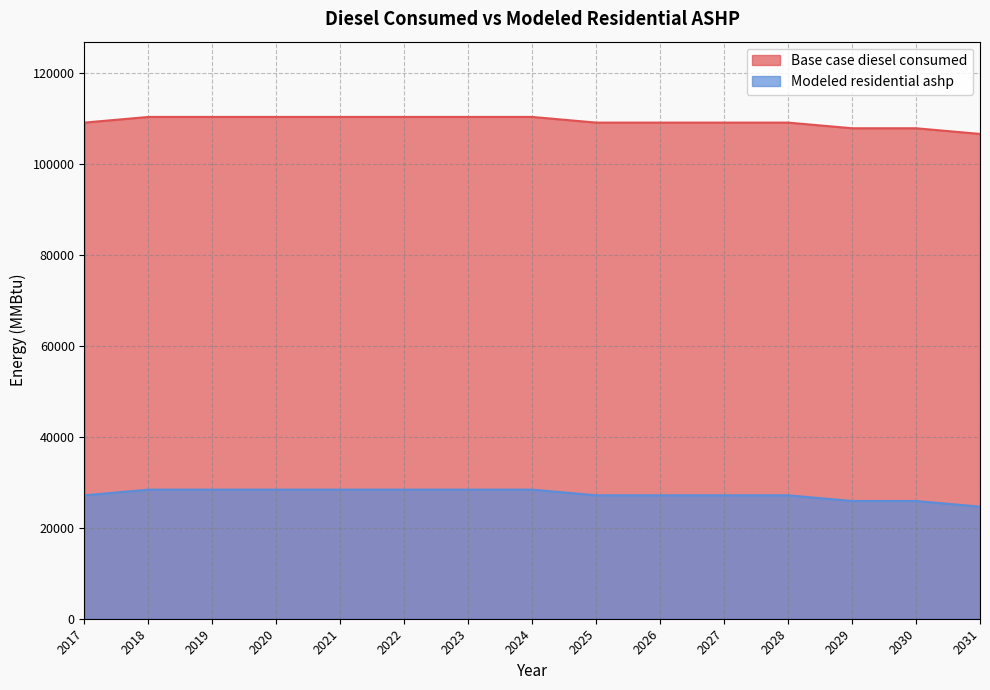

True or false: Base case diesel consumed and Modeled residential ashp intersect in this chart.

False